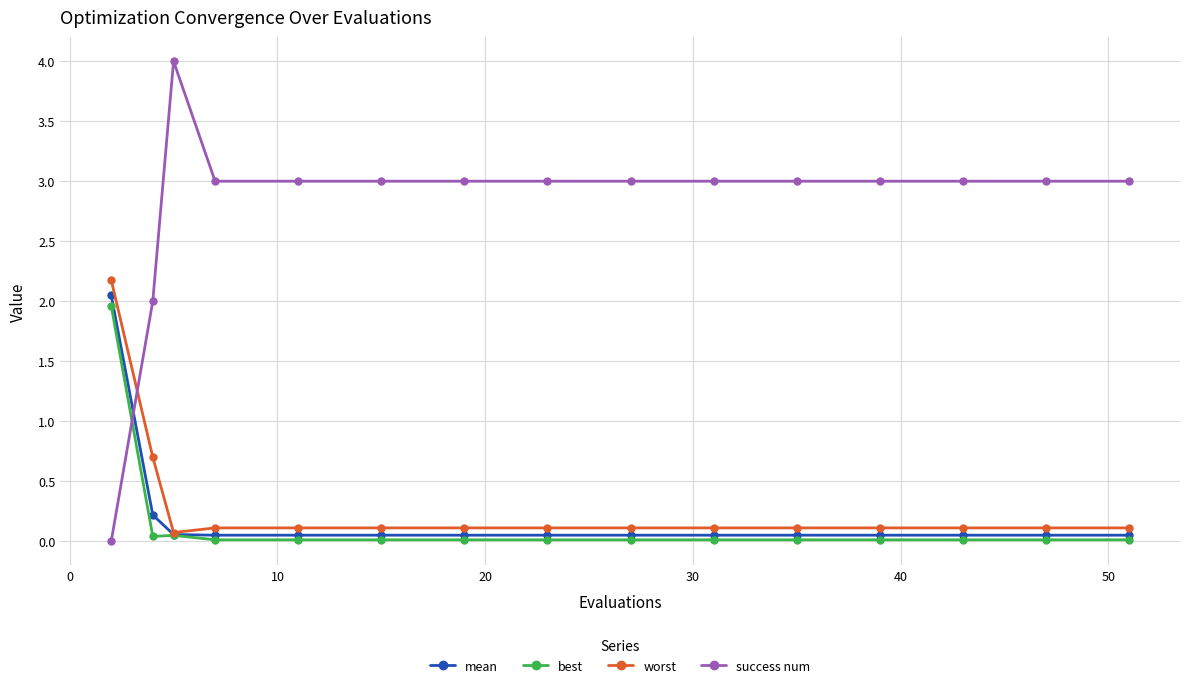

How many data points does each series have?

15